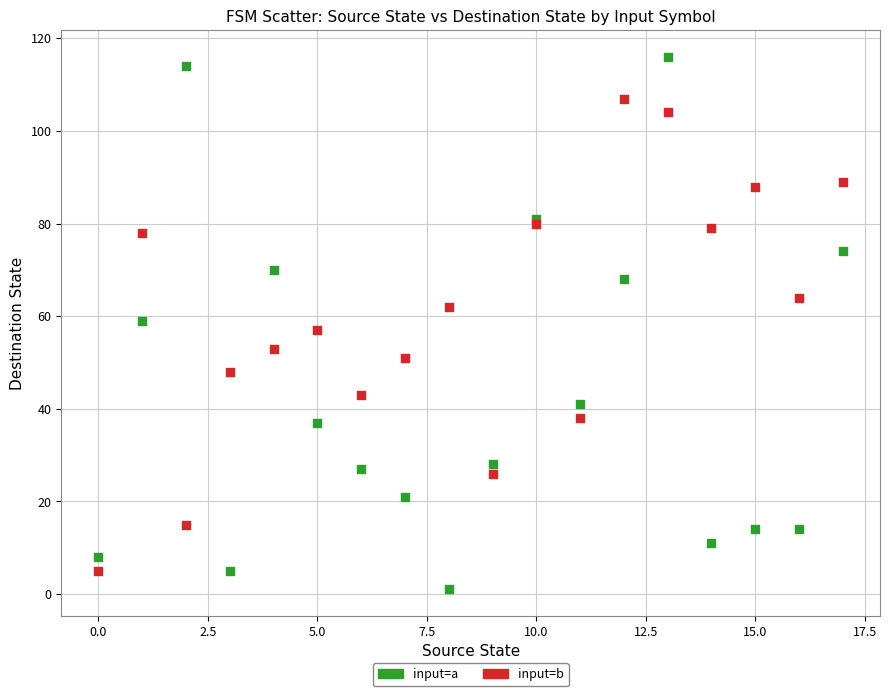

Which series reaches the maximum Y coordinate?

input=a